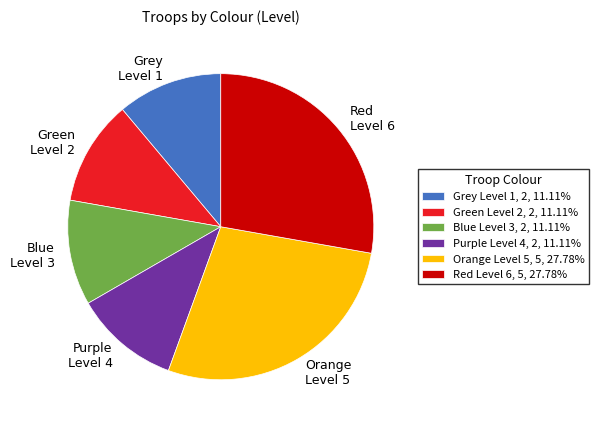

Combined, do Purple Level 4, 2, 11.11% and Orange Level 5, 5, 27.78% account for over 50%?

No